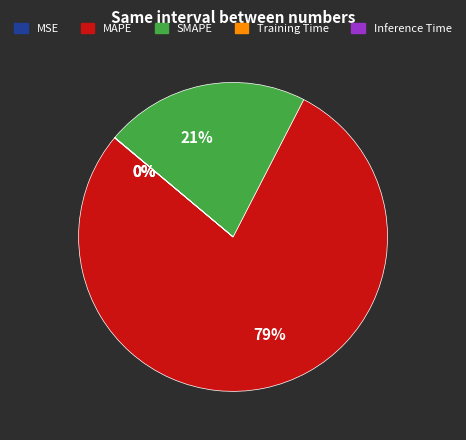

Is it true that MAPE is 79% of the pie?

True